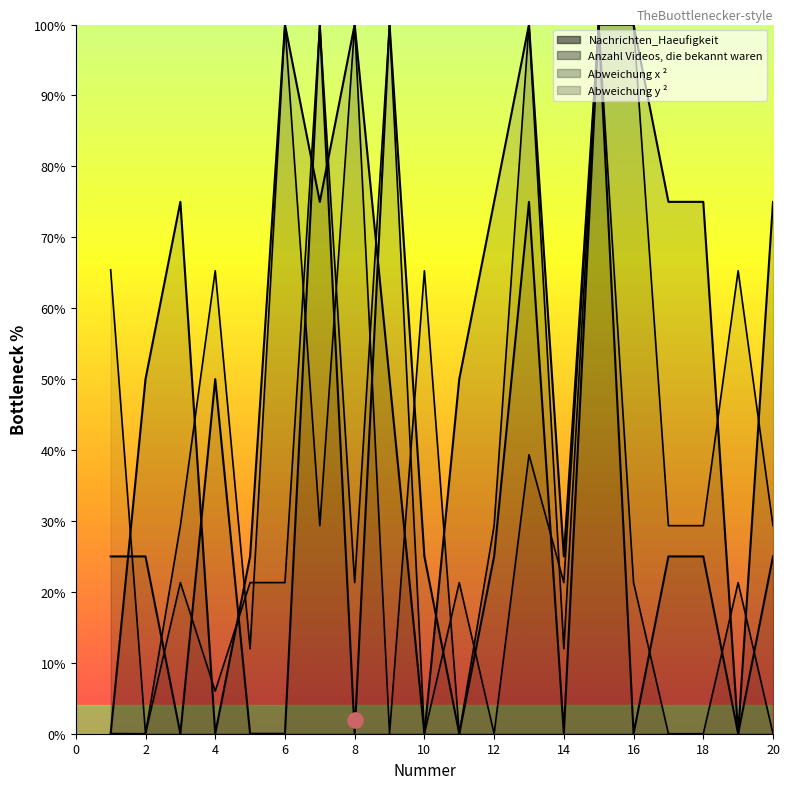

At how many categories does at least one series exceed 33?

18